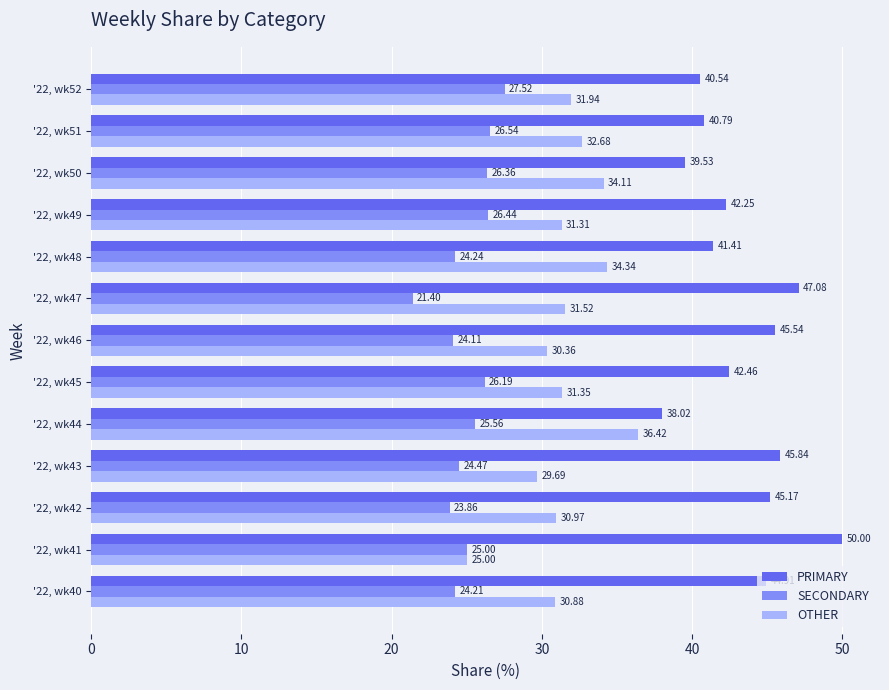

What is the spread (max minus min) of values at '22, wk45?

16.3